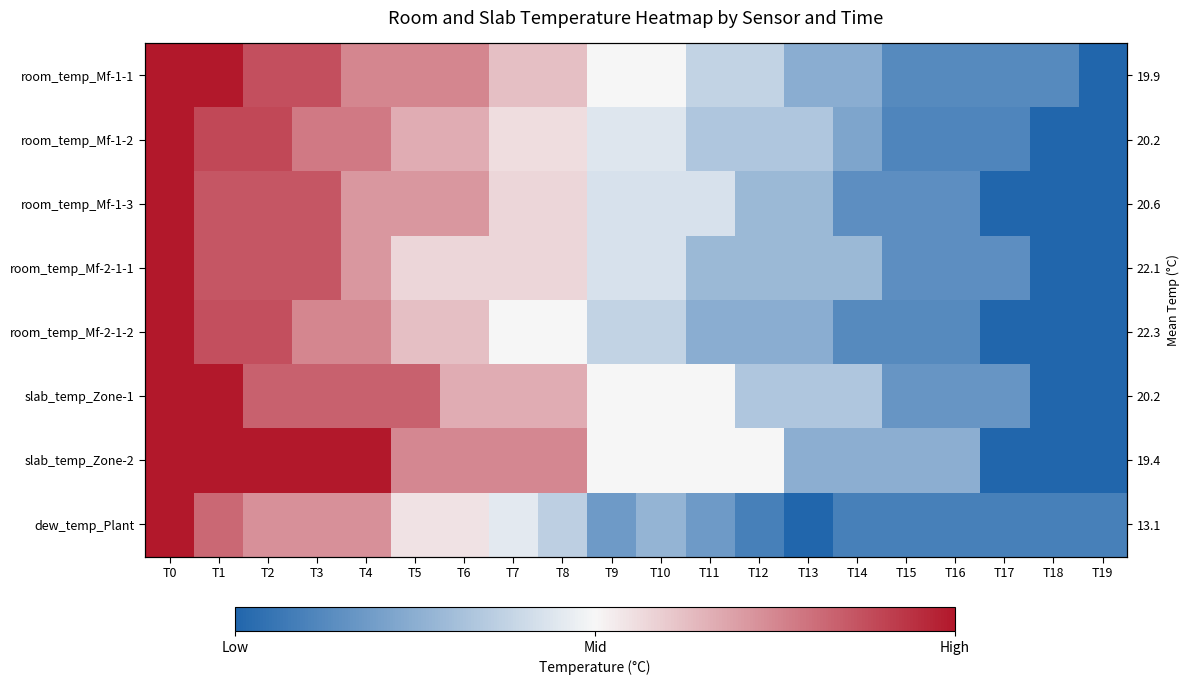

The value of room_temp_Mf-2-1-2 at T2 is 0.4. True or false?

False